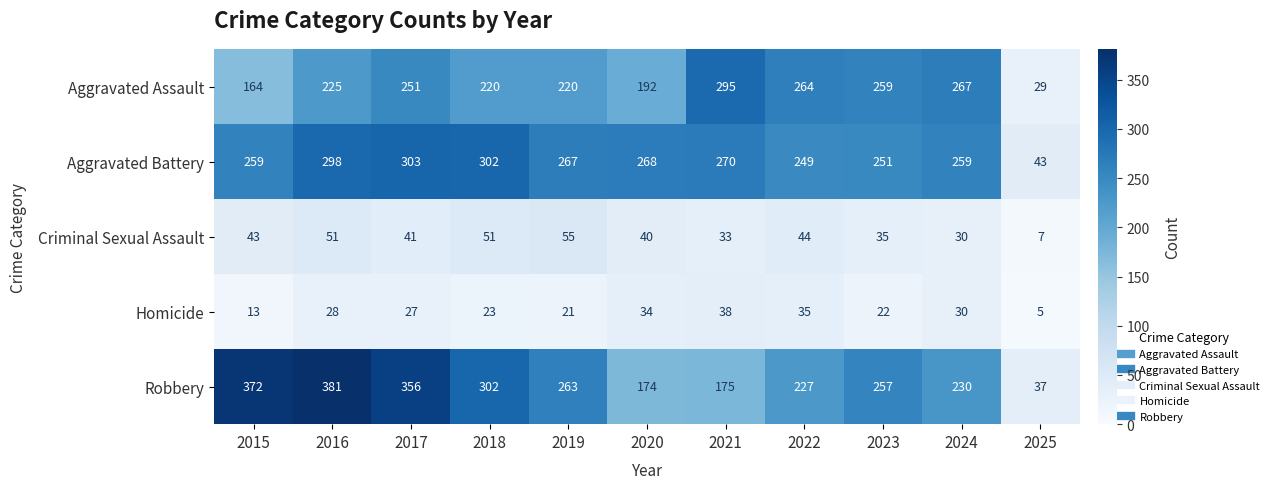

What is the greatest value displayed?

381